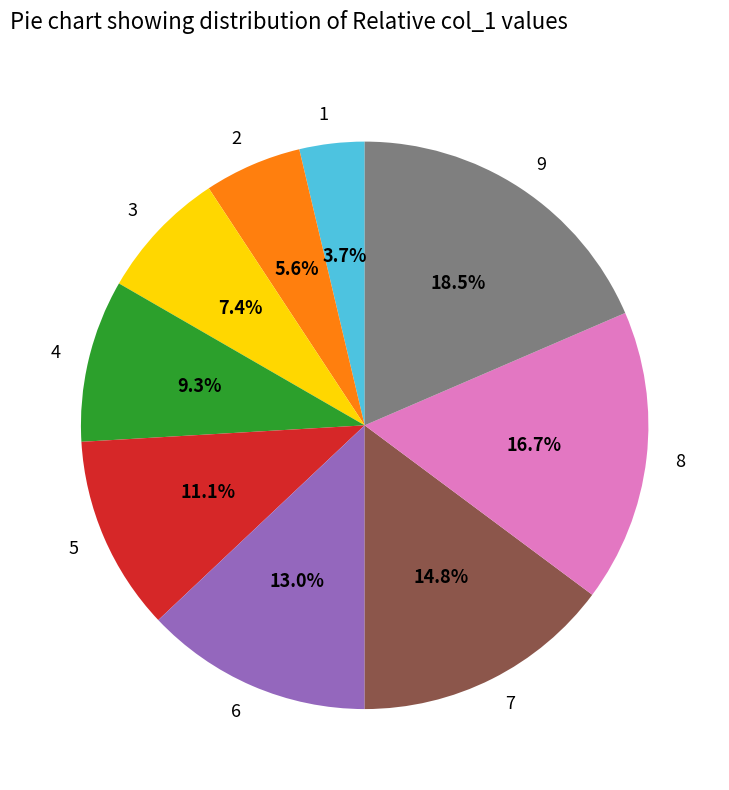

Is there any slice that represents more than half of the pie?

No